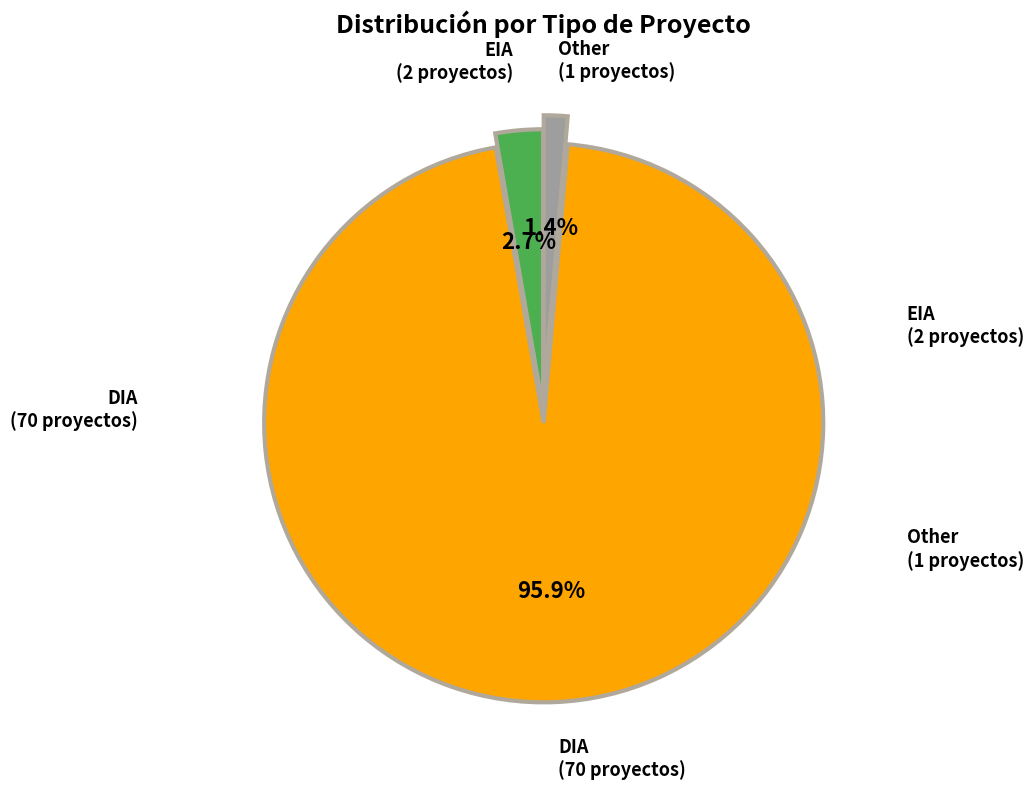

Is there a majority slice in this chart?

Yes